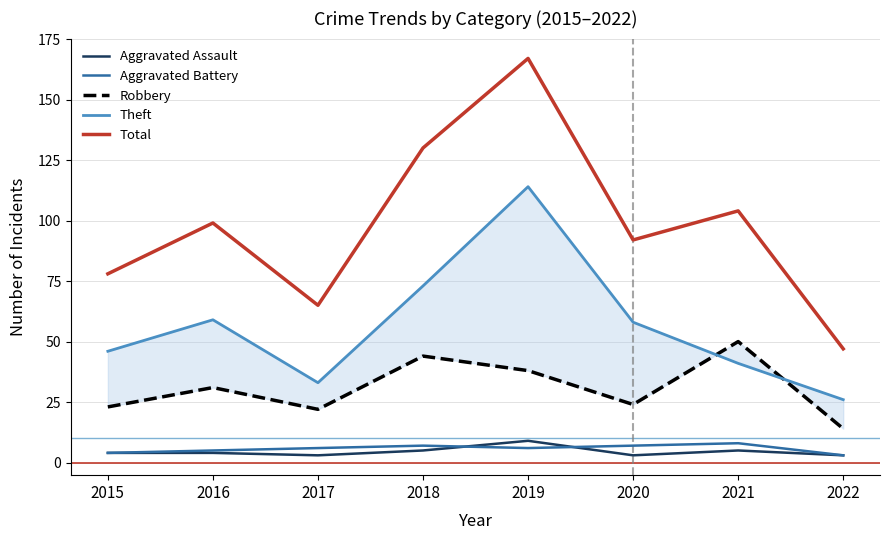

The value of Total at 2015 is 78. True or false?

True